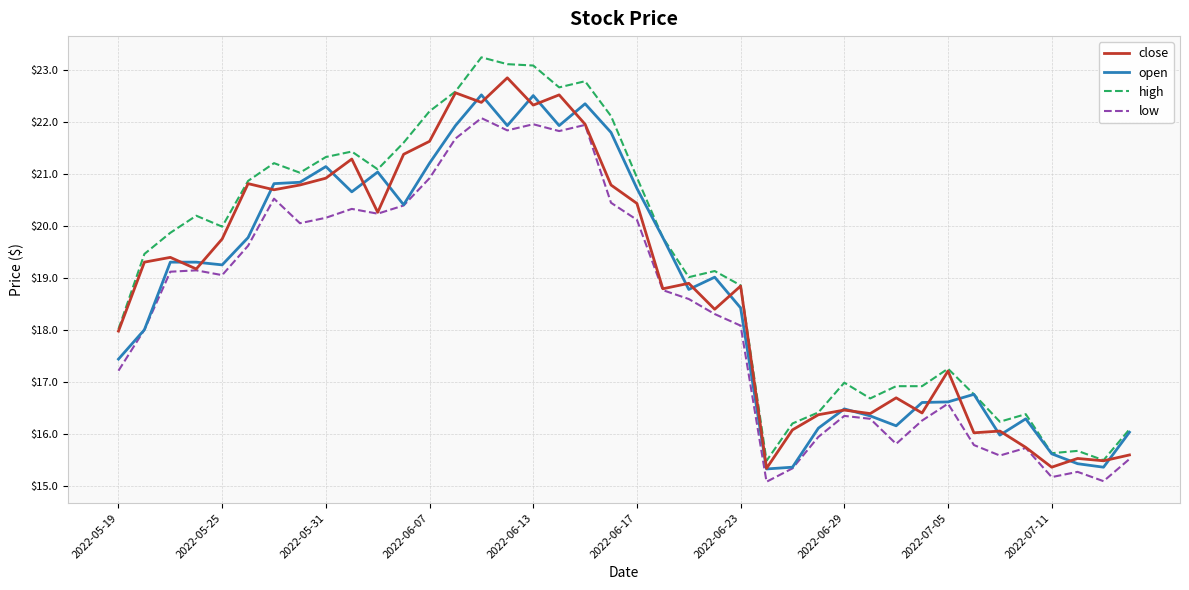

True or false: low has more than 0 points higher than both neighbors.

True